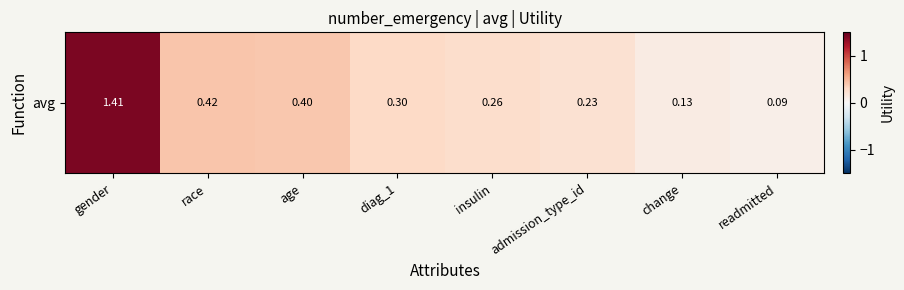

Reading right to left, transcribe all the data shown in this chart.

readmitted=0.1	change=0.1	admission_type_id=0.2	insulin=0.3	diag_1=0.3	age=0.4	race=0.4	gender=1.4